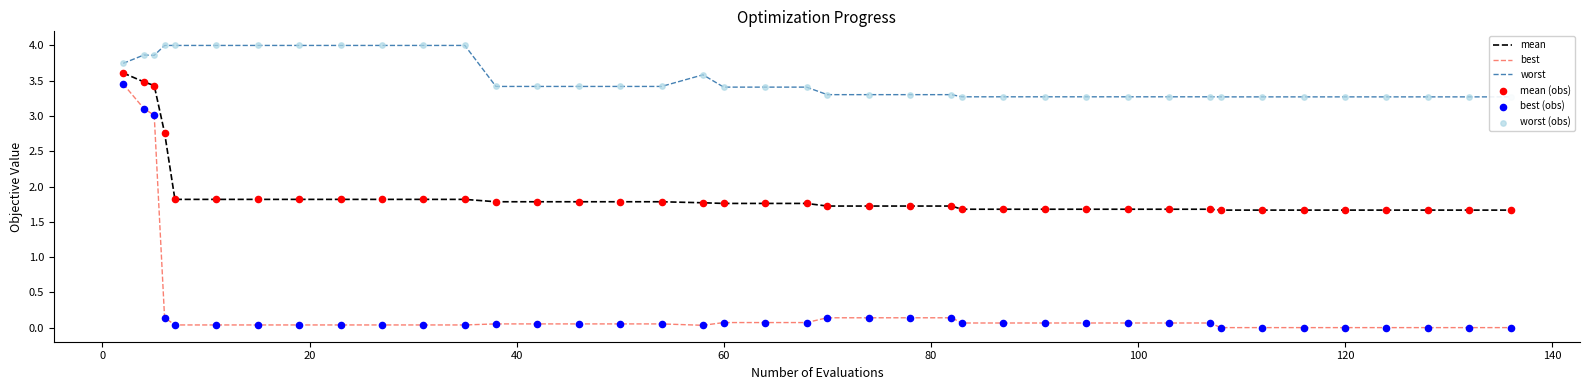

True or false: best and mean cross at least once.

False